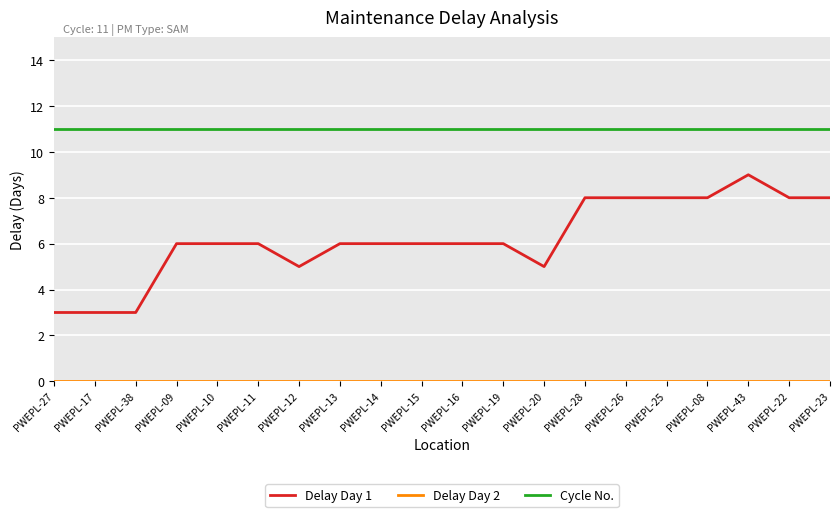

Does the chart have visible grid lines?

Yes